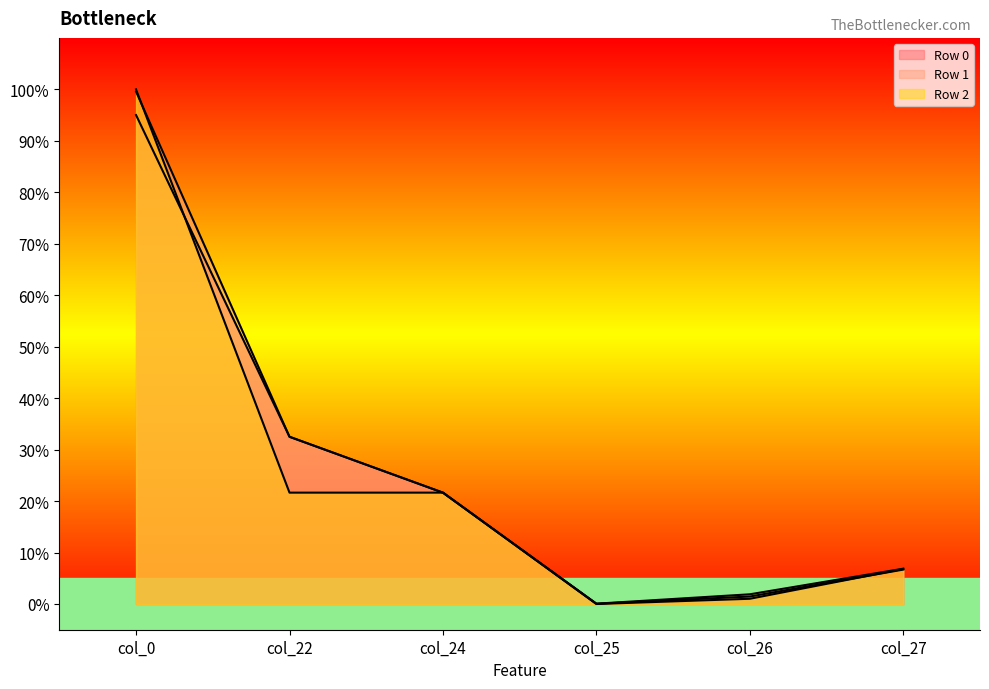

Which series has the largest range (max minus min)?

Row 2